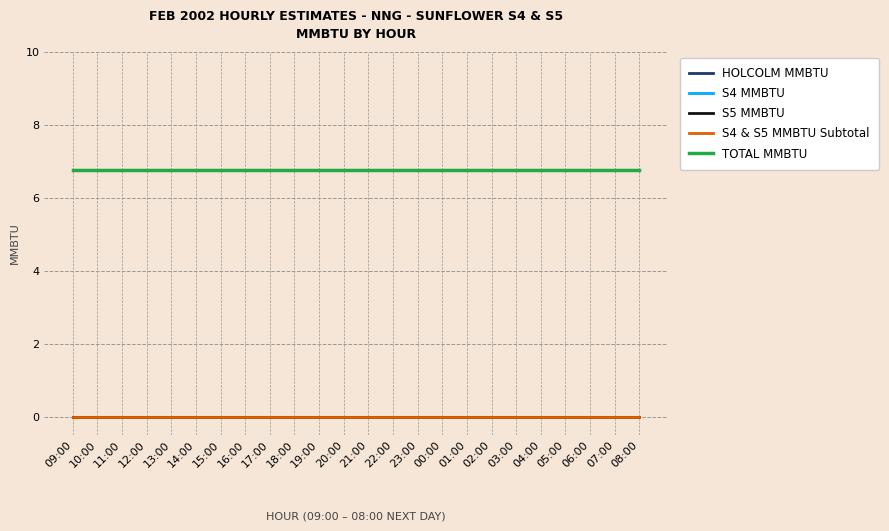

Does the chart have visible grid lines?

Yes